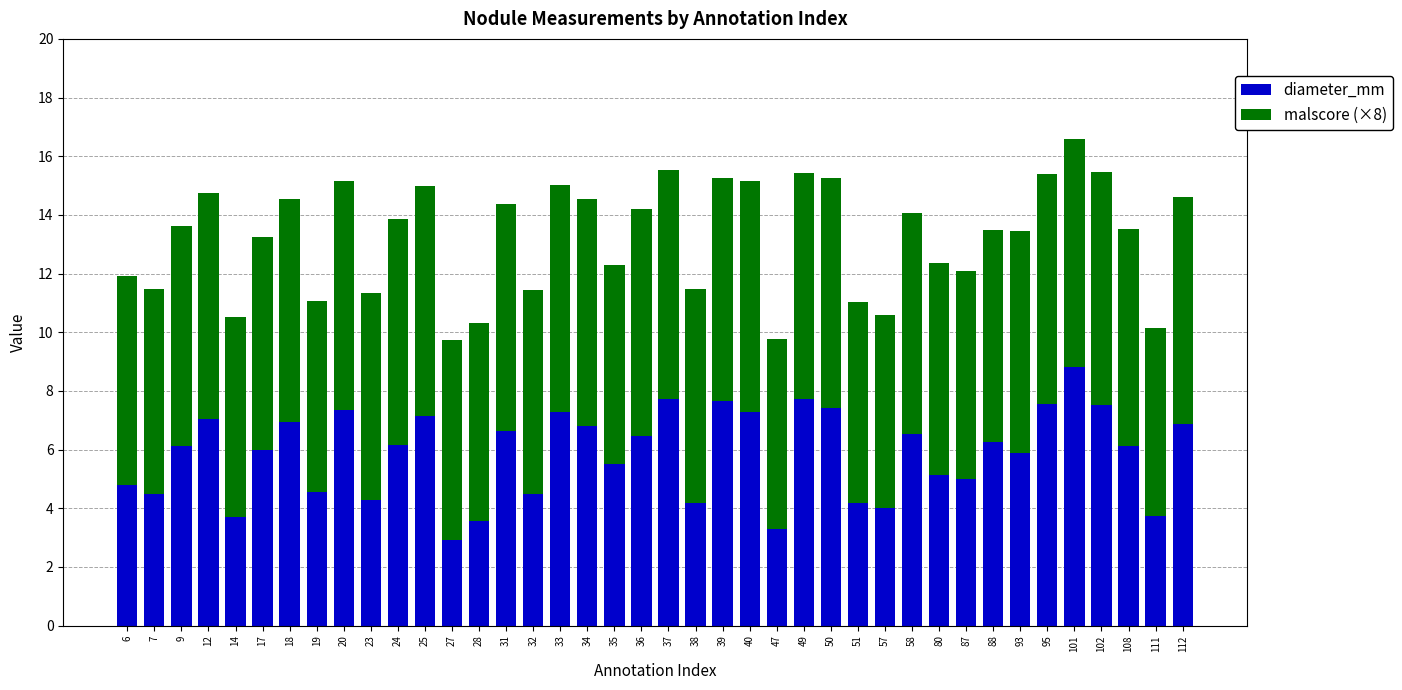

At which label does diameter_mm reach its peak?

101